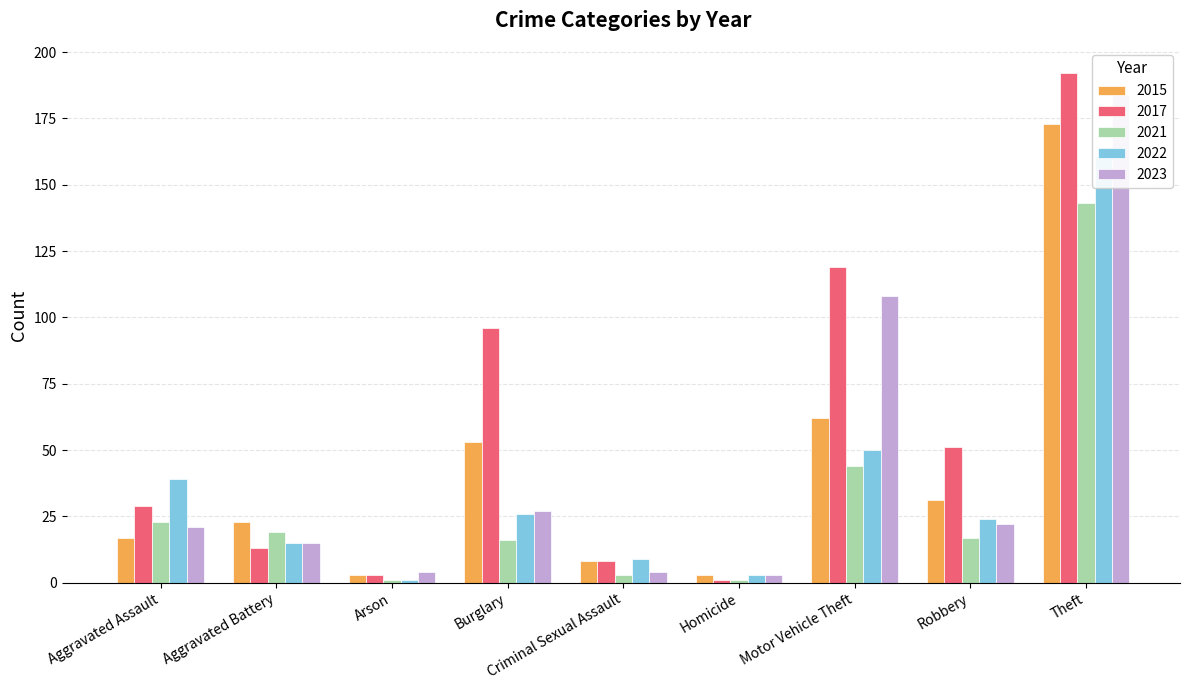

What is the highest value of the 2021 series?

143